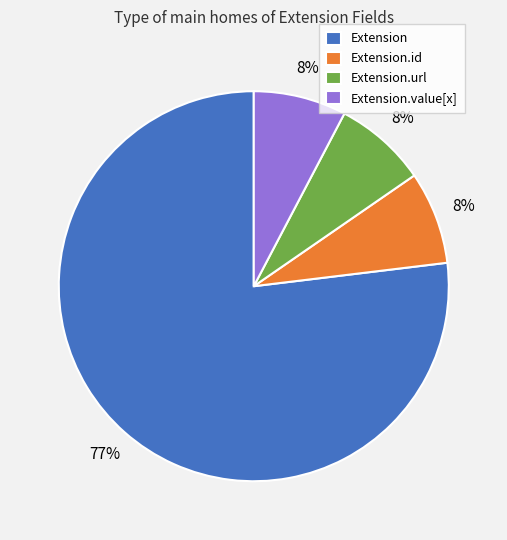

Combined, do Extension.id and Extension.value[x] account for over 50%?

No